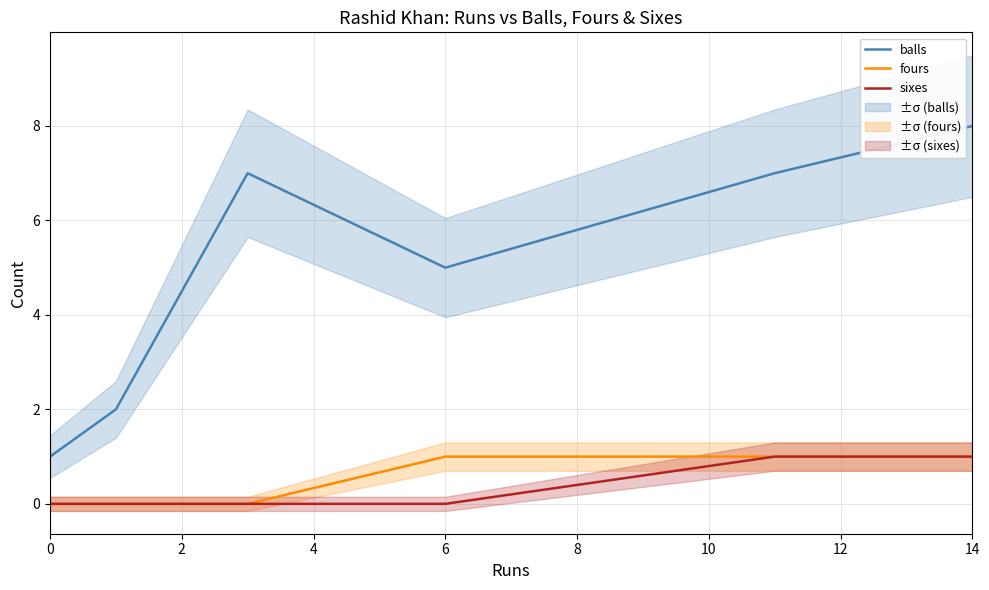

What are all the series names shown in the legend?

balls, fours, sixes